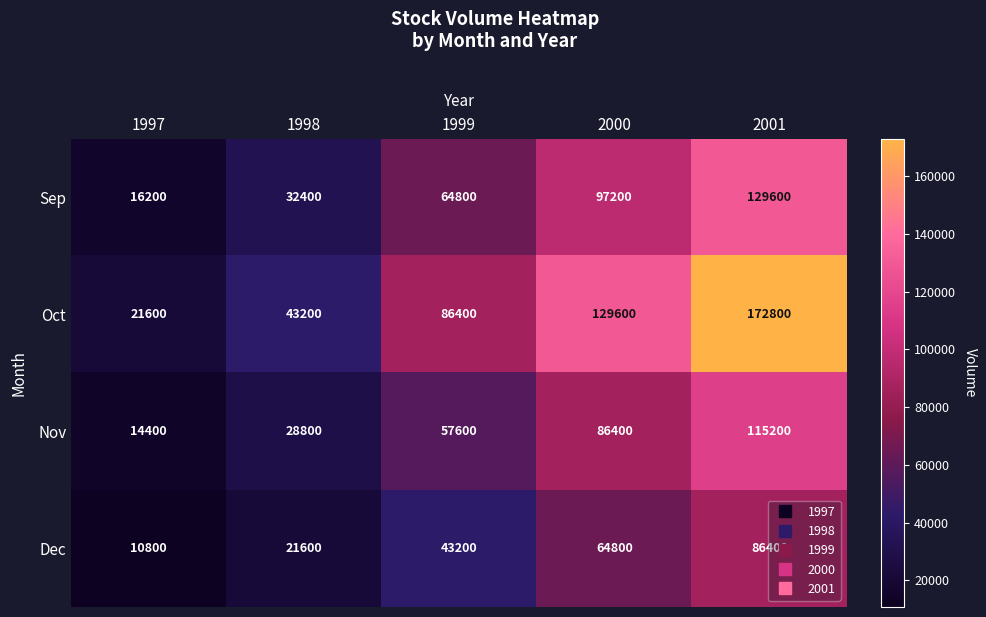

Rank the series by their maximum value, from lowest to highest.

Dec, Nov, Sep, Oct